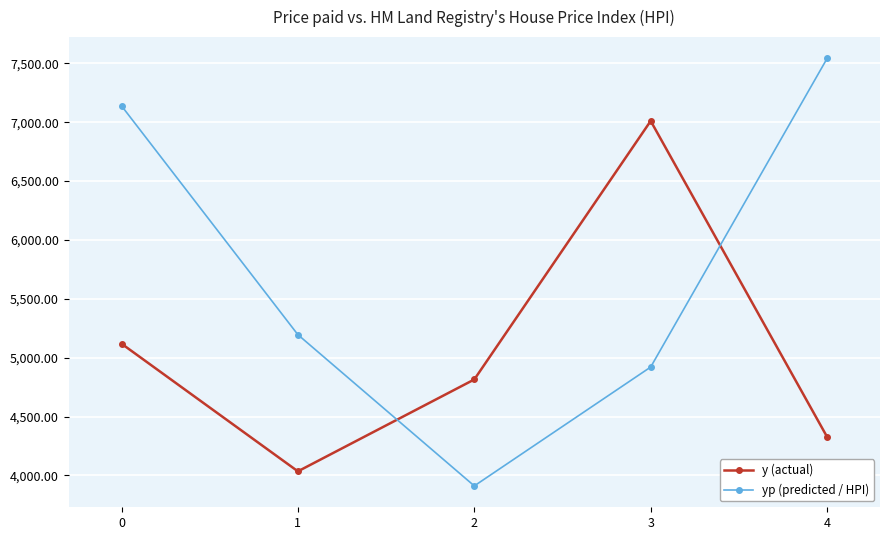

What value does the yp (predicted / HPI) series have at 1?

5195.7